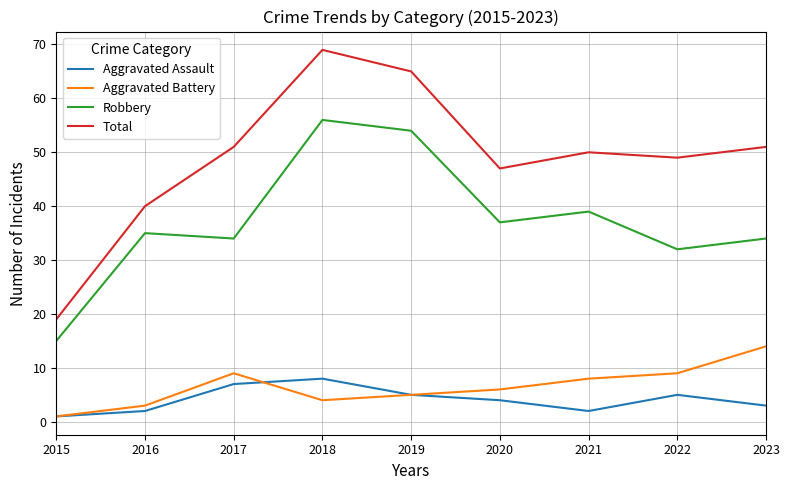

What is the sum of the Robbery values at 2017 and 2016?

69